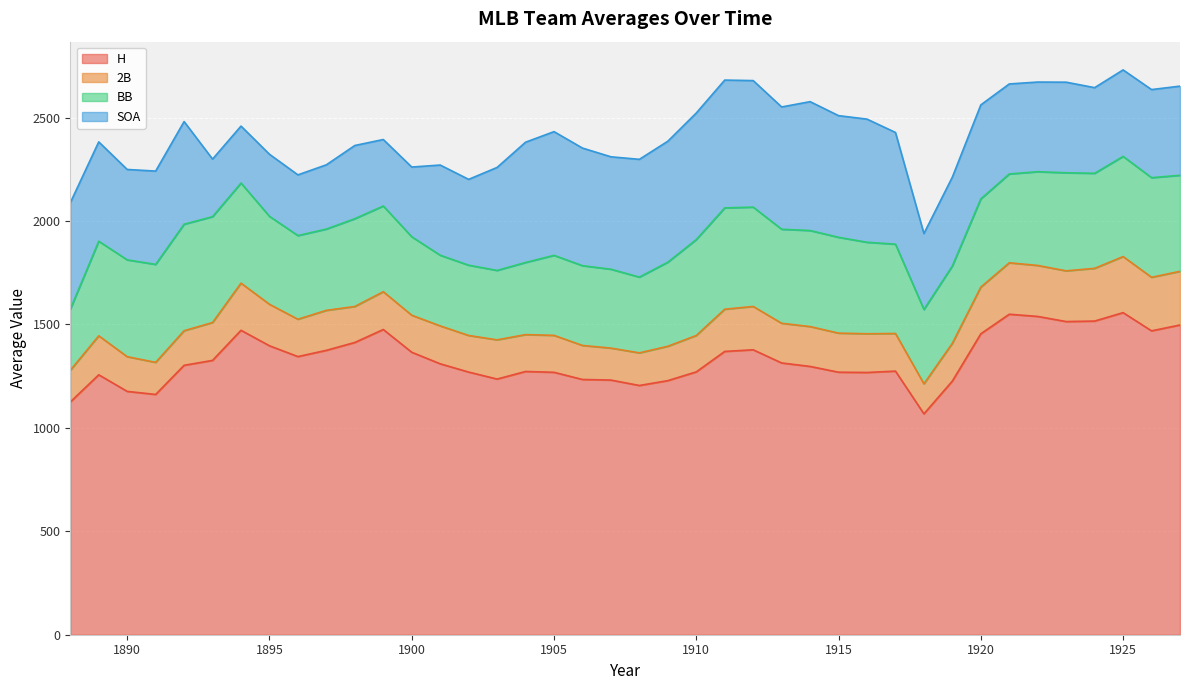

Between 1916 and 1911, which is larger?

1911